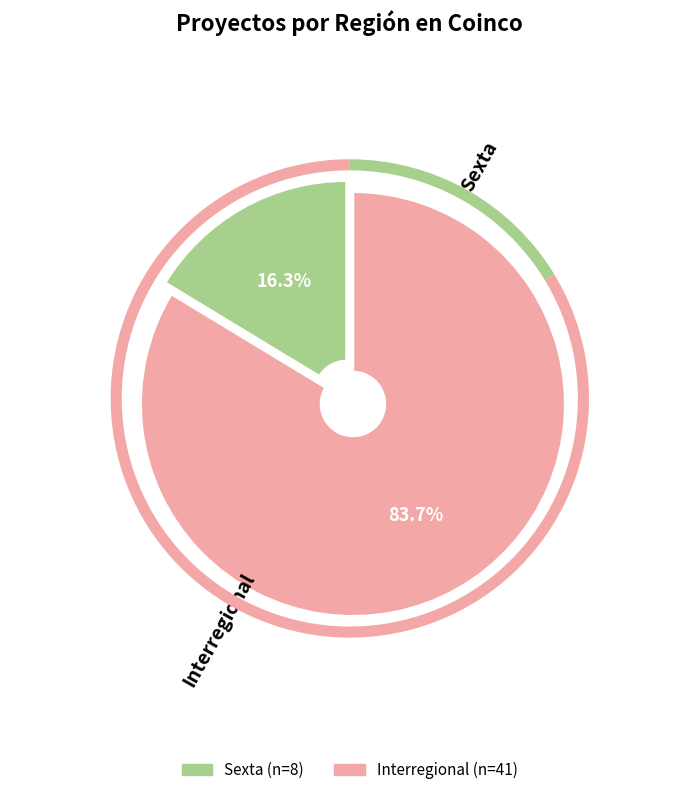

The Sexta slice represents 16% of the pie. True or false?

True